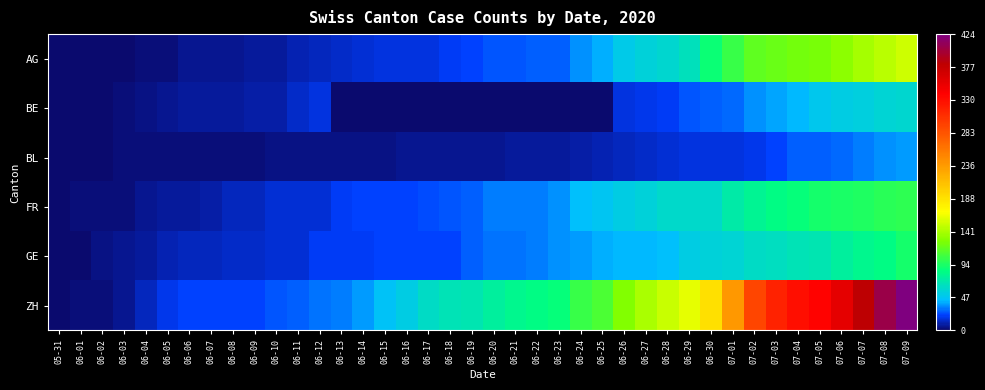

Rank the series at 06-09 from lowest to highest value.

BL, AG, BE, FR, GE, ZH